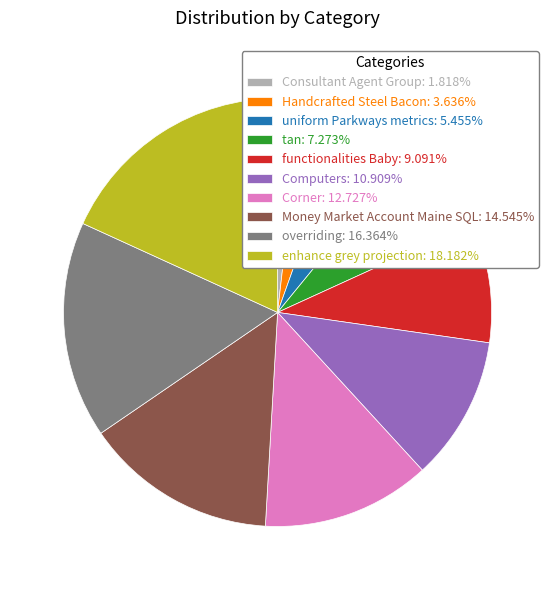

Is it true that functionalities Baby is 1% of the pie?

False